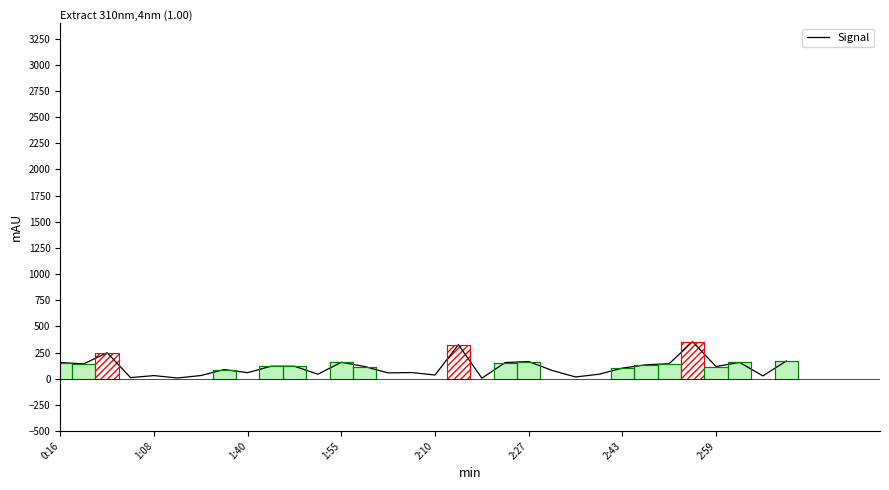

What is the greatest value displayed?

354.0